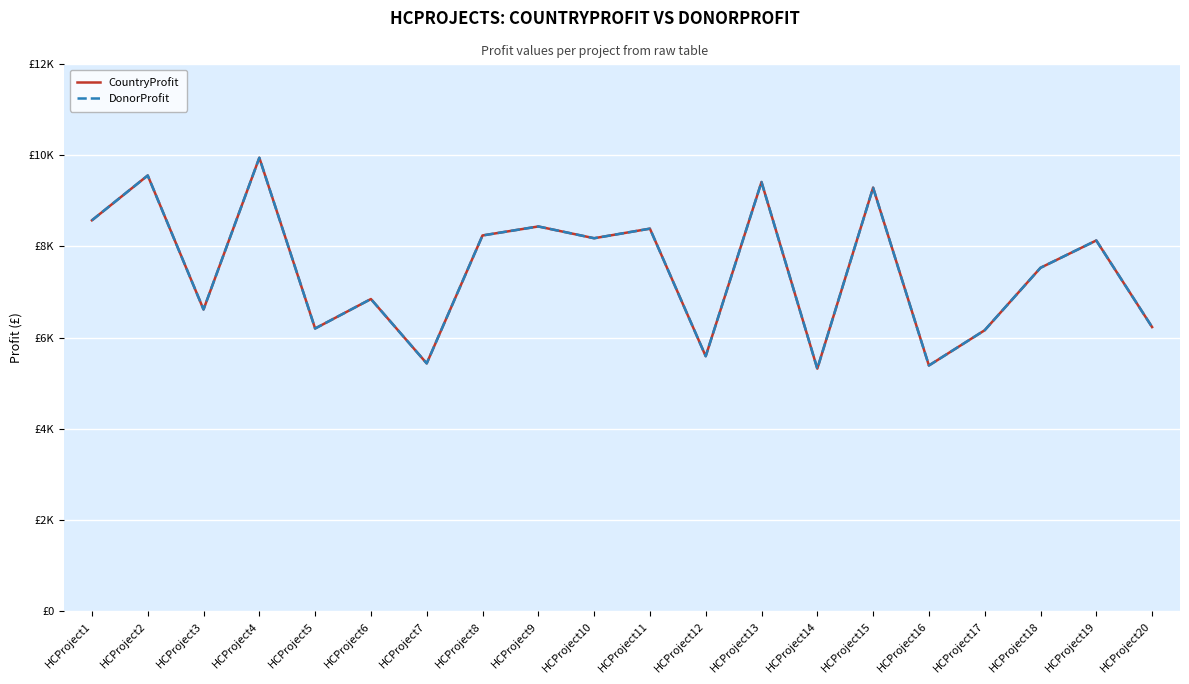

What is the value of the CountryProfit point at the 12th from the left?

5593